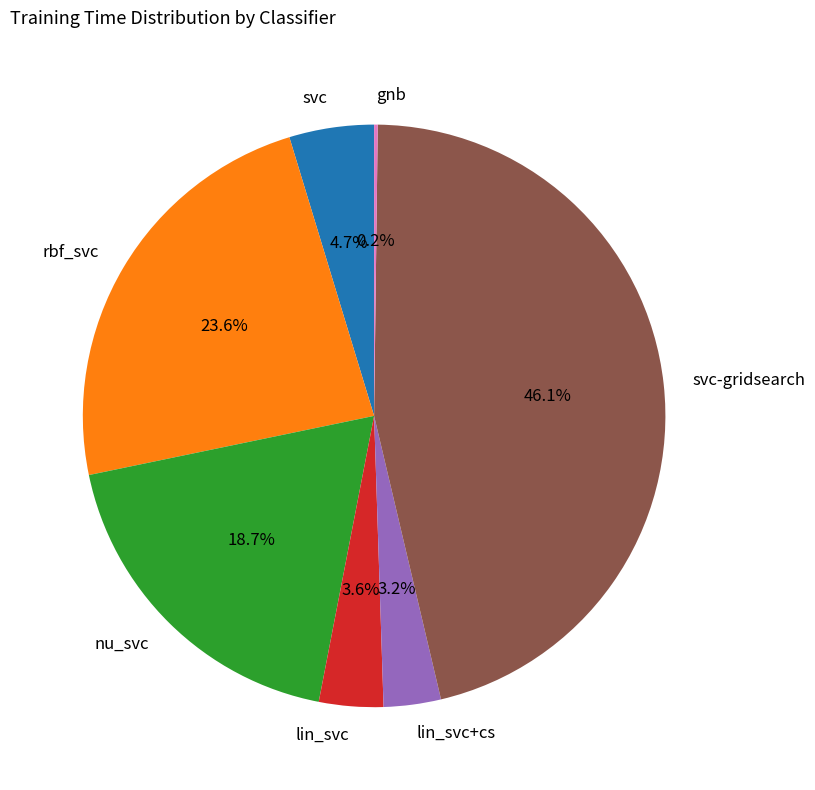

What percentage is NOT represented by rbf_svc?

76.4%